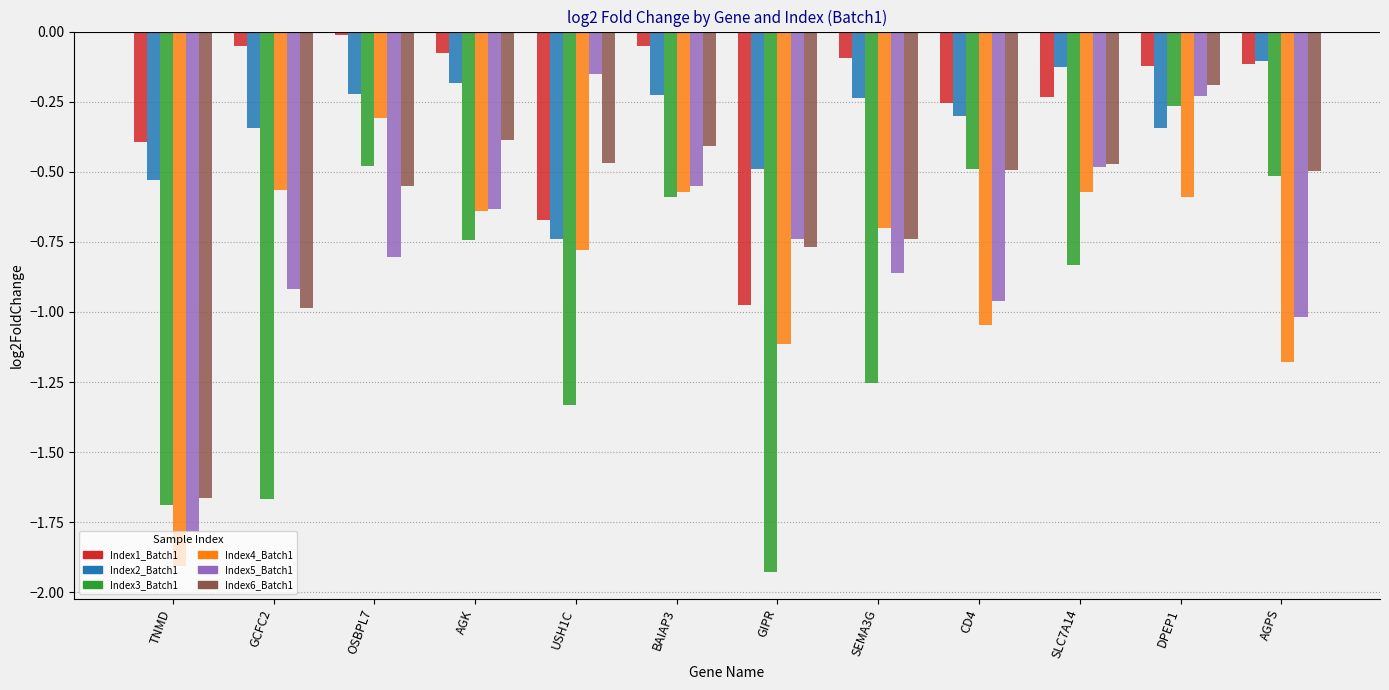

List the labels in order of Index5_Batch1 value, smallest first.

TNMD, AGPS, CD4, GCFC2, SEMA3G, OSBPL7, GIPR, AGK, BAIAP3, SLC7A14, DPEP1, USH1C